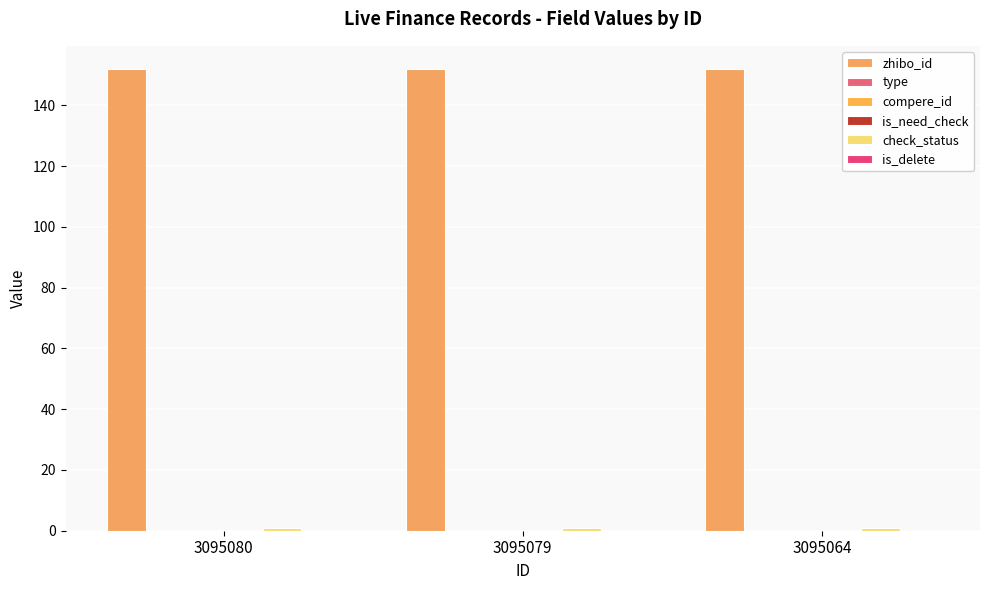

Reading left to right, transcribe all the data shown in this chart.

zhibo_id: 152	152	152
type: 0	0	0
compere_id: 0	0	0
is_need_check: 0	0	0
check_status: 1	1	1
is_delete: 0	0	0